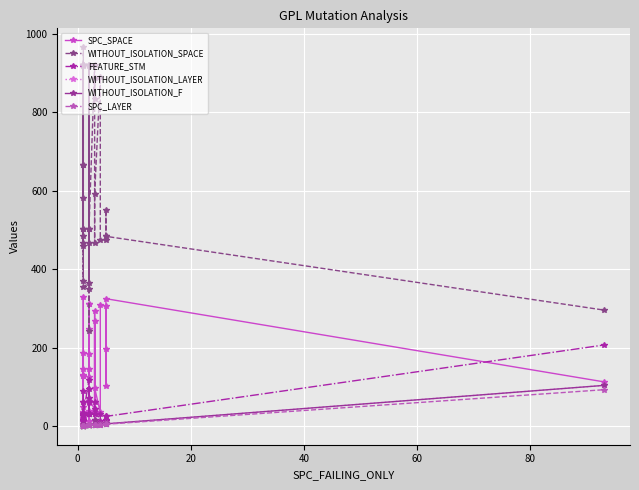

Is this an area chart (filled region under the line)?

No